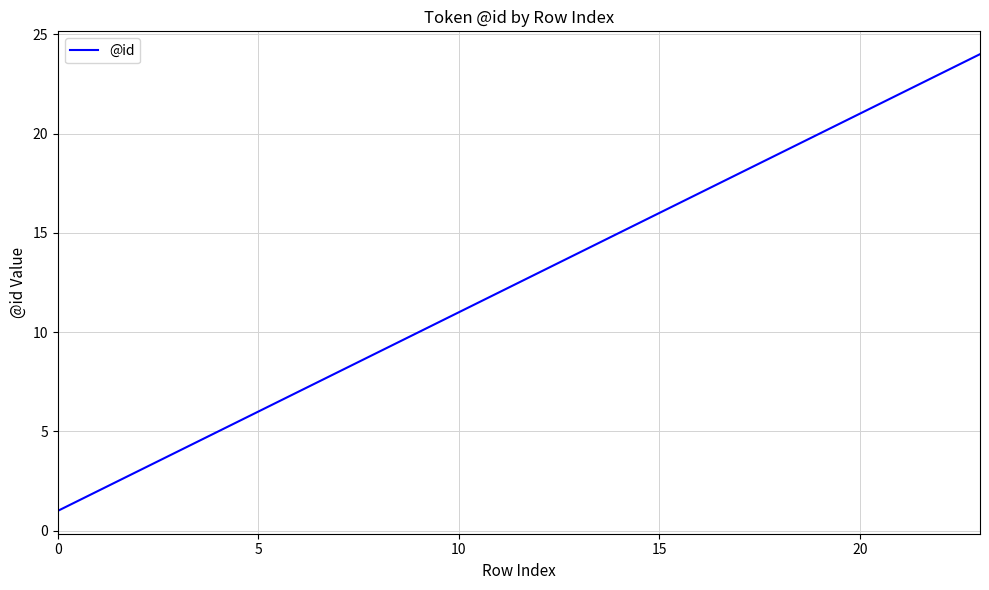

What is the maximum value shown in the chart?

24